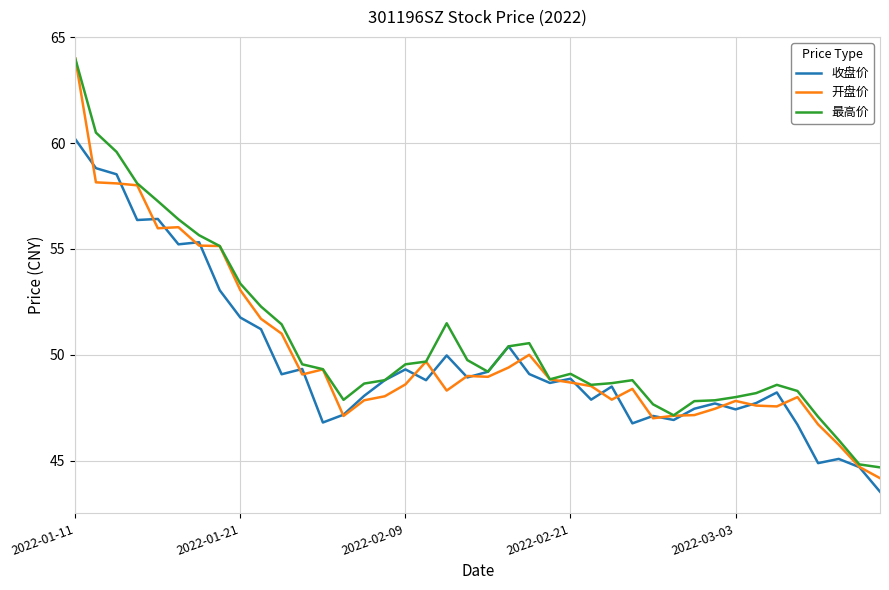

What is the average value of the 开盘价 series?

50.1